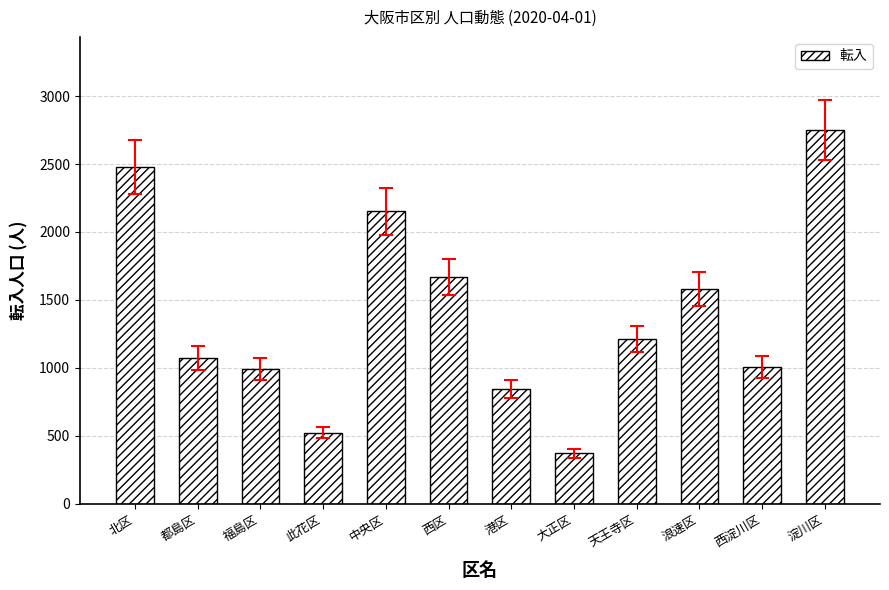

What is the sum of all values?

16643